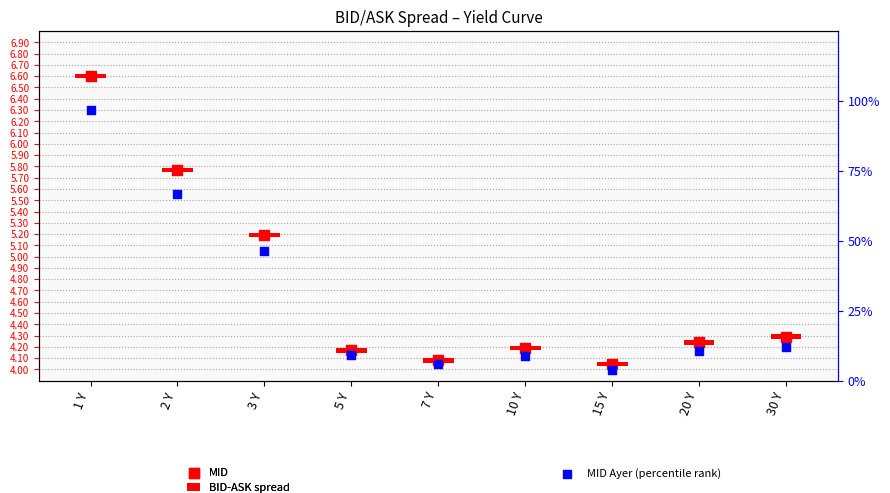

Which series reaches the minimum Y coordinate?

MID Ayer (percentile rank)